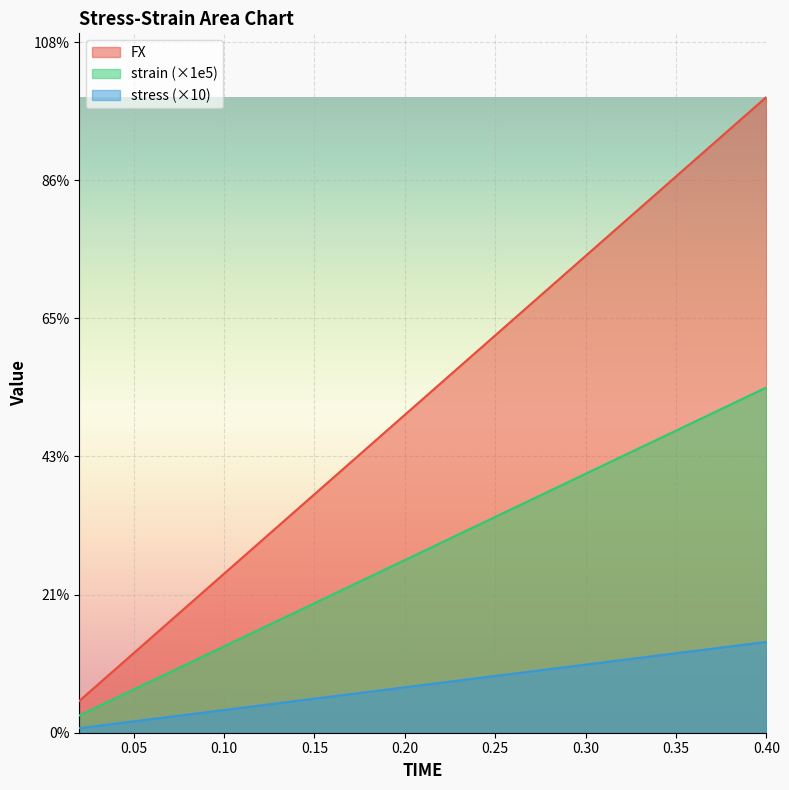

What are all the series names shown in the legend?

FX, strain (×1e5), stress (×10)